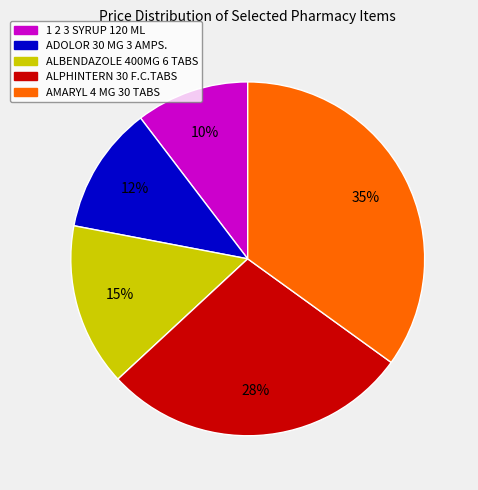

Is it true that 1 2 3 SYRUP 120 ML is 24% of the pie?

False